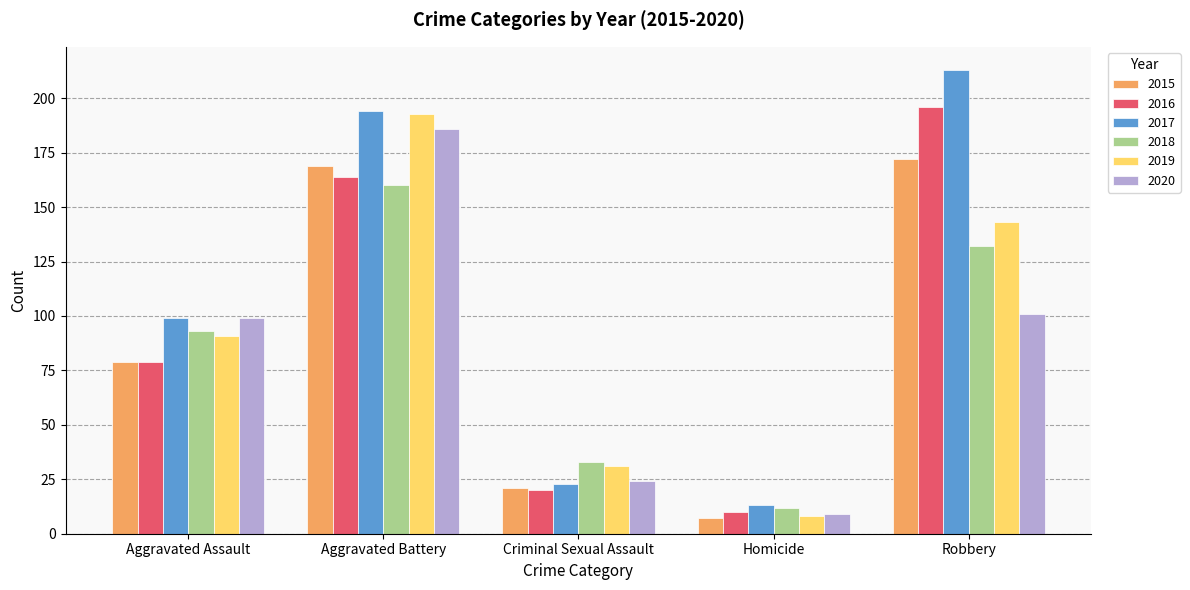

The 2016 series shows 79 at Aggravated Assault. True or false?

True